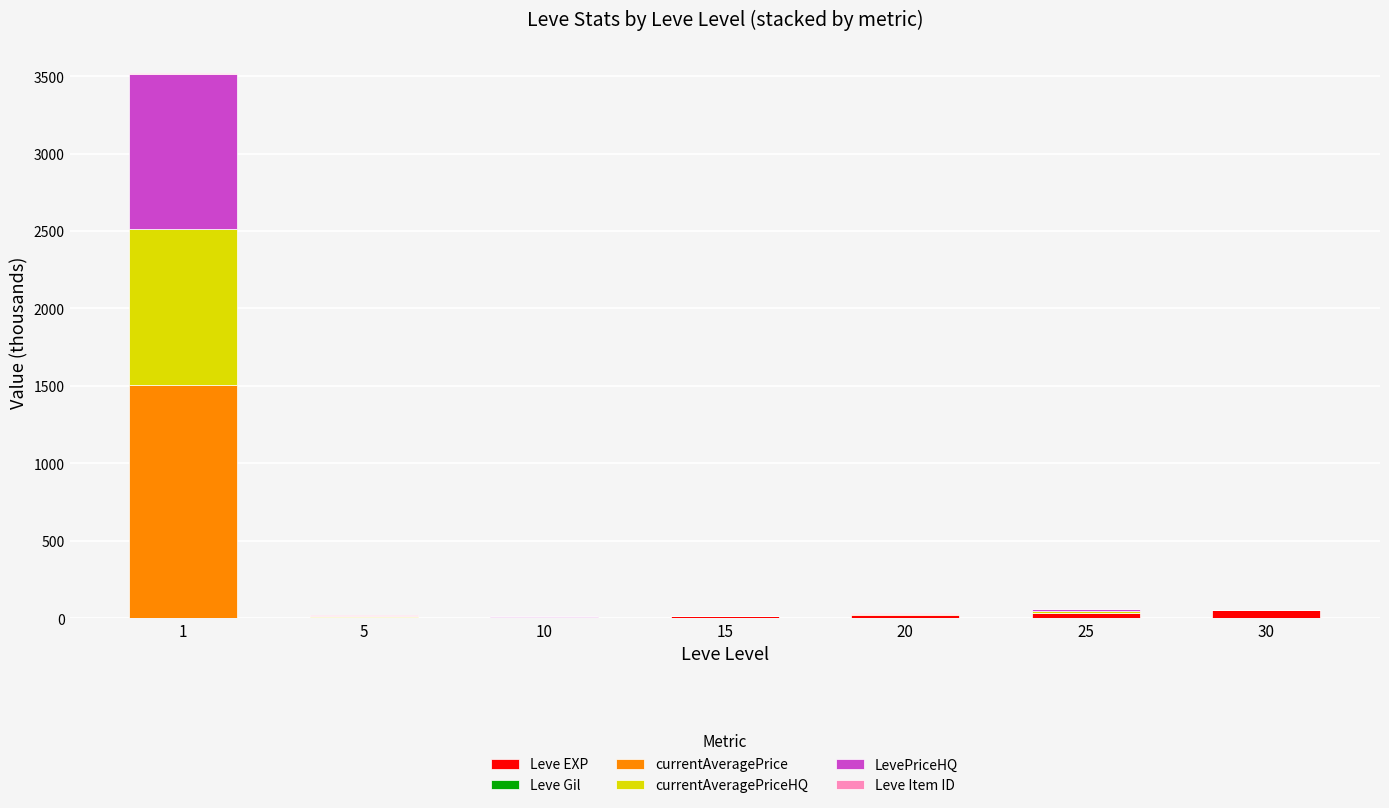

Are the bars horizontal?

No